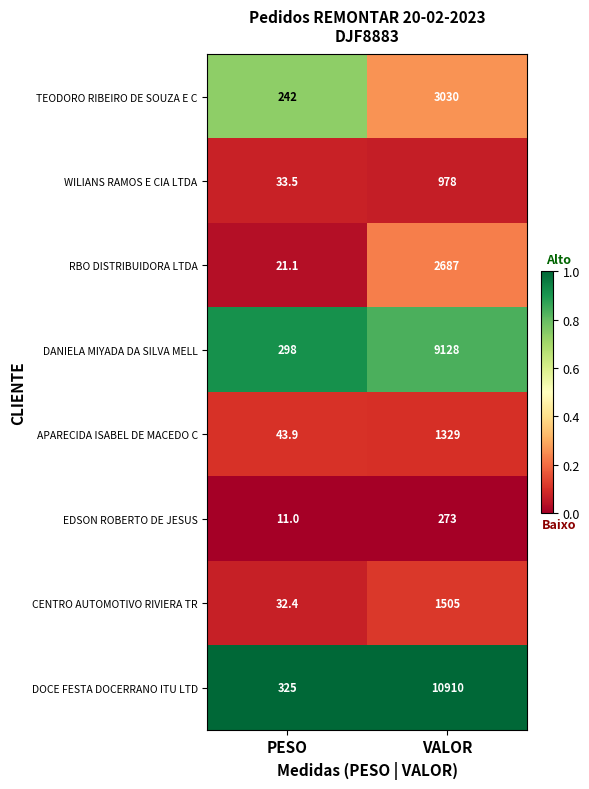

True or false: APARECIDA ISABEL DE MACEDO C has a value of 11.3 at PESO.

False